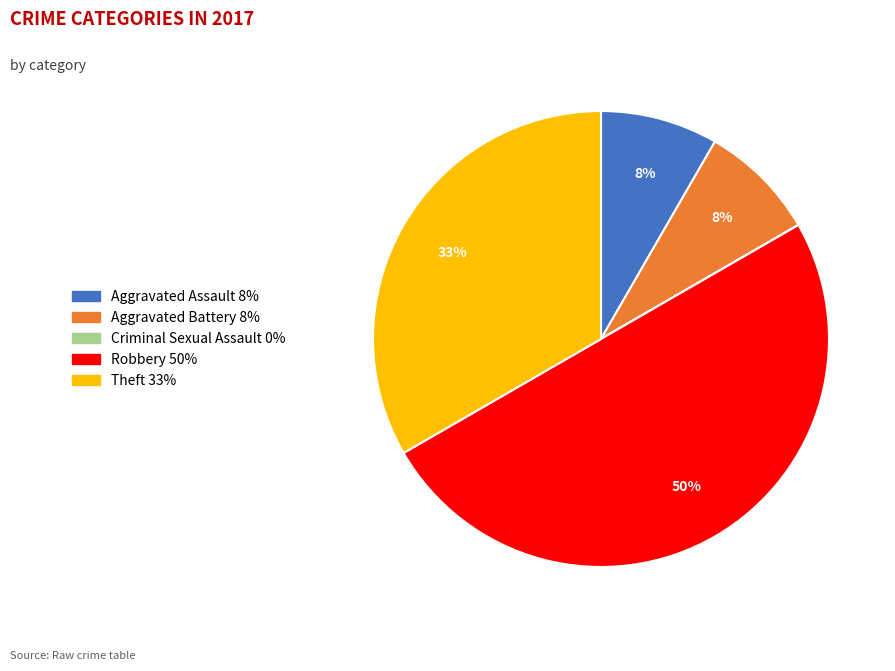

To the nearest percent, what percentage of the pie is Aggravated Battery?

8%